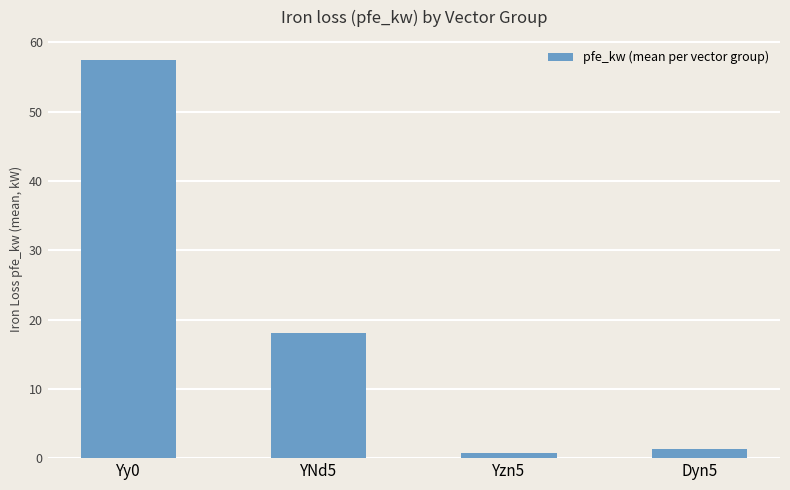

How many series are shown in this chart?

1